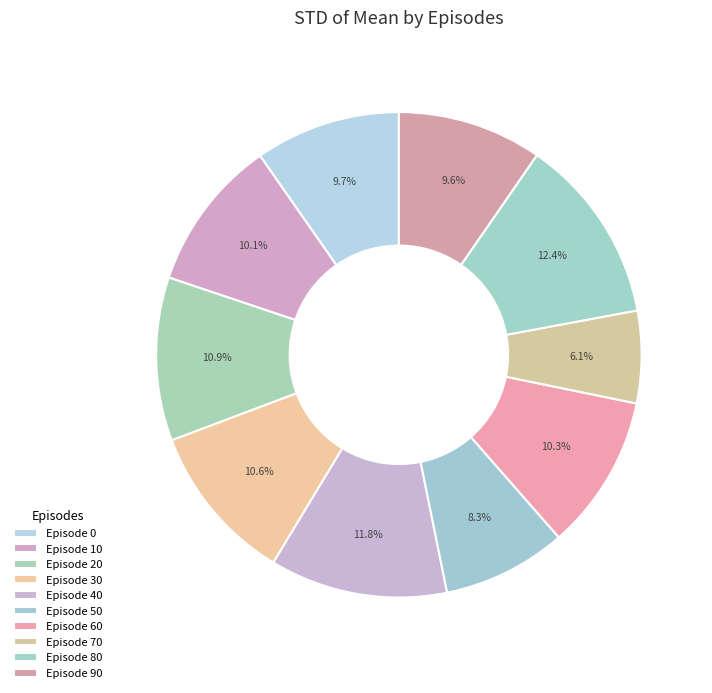

How many slices are in this pie chart?

10